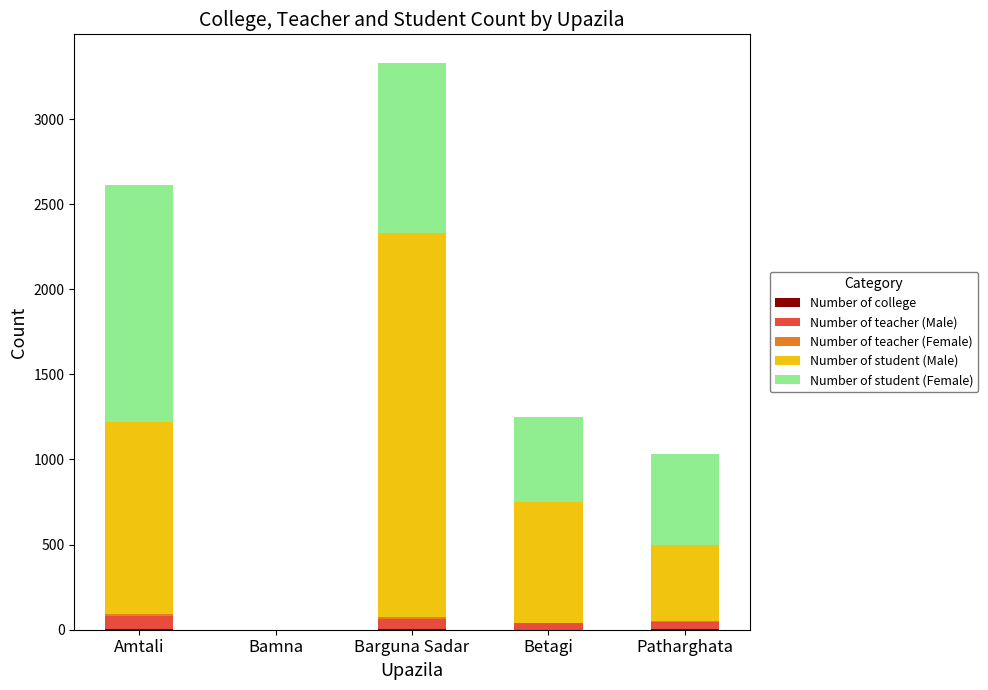

At which category is the sum across all series the highest?

Barguna Sadar